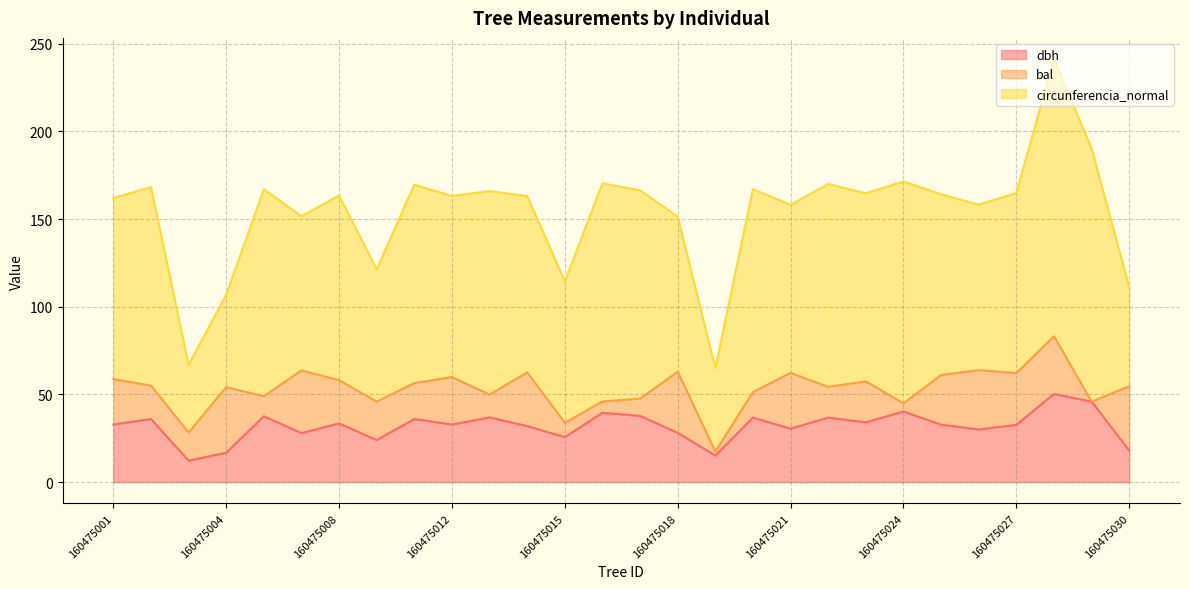

What are all the series names shown in the legend?

dbh, bal, circunferencia_normal